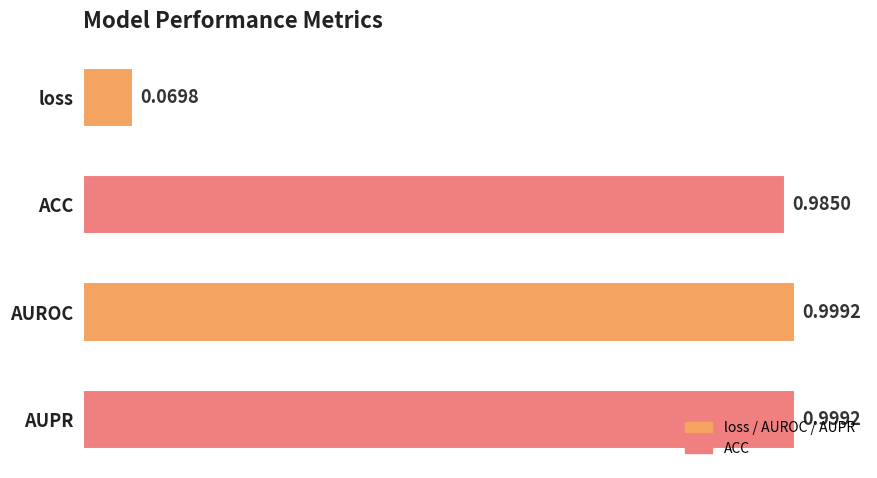

Where is the data nearest to the value 0?

loss